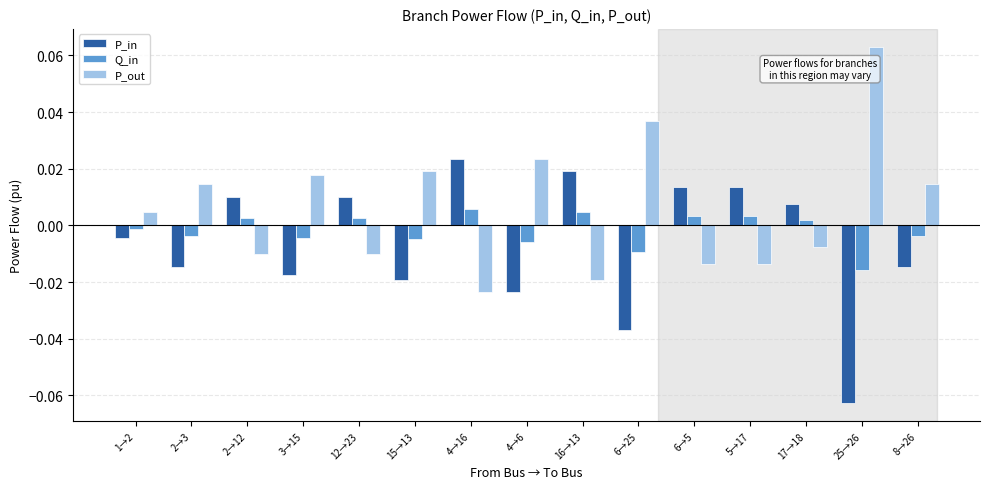

List the series in order of their overall mean, lowest first.

P_in, Q_in, P_out